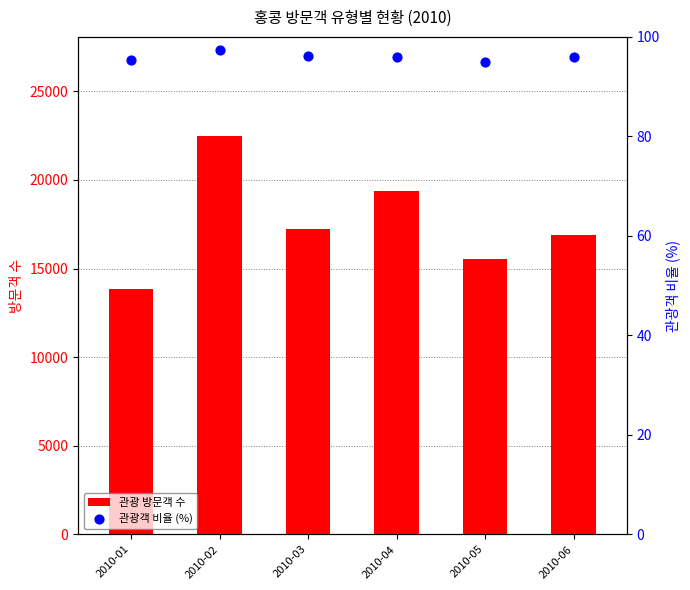

Which series reaches the maximum Y coordinate?

관광 방문객 수